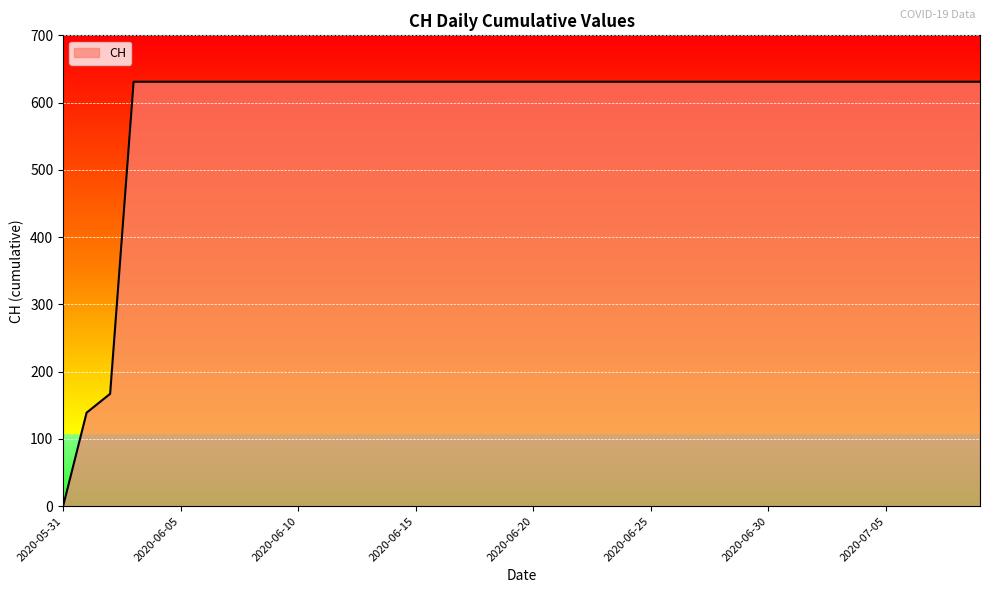

What is the greatest value displayed?

631